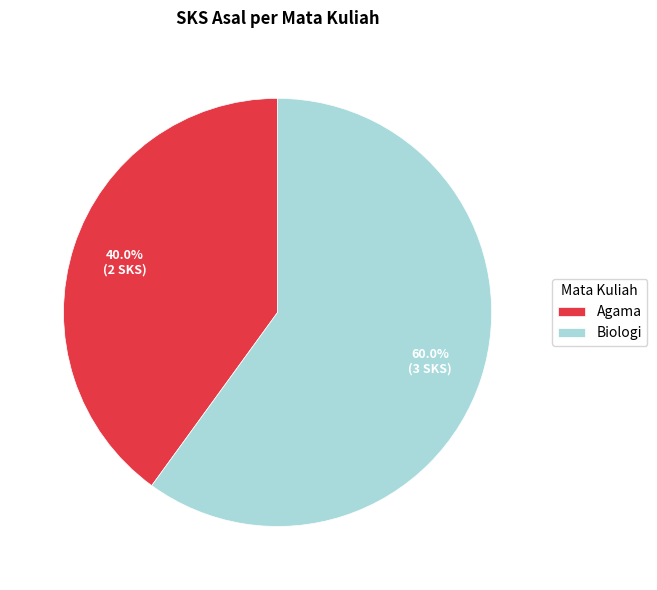

What is the ratio of the value at Agama to the value at Biologi?

0.7